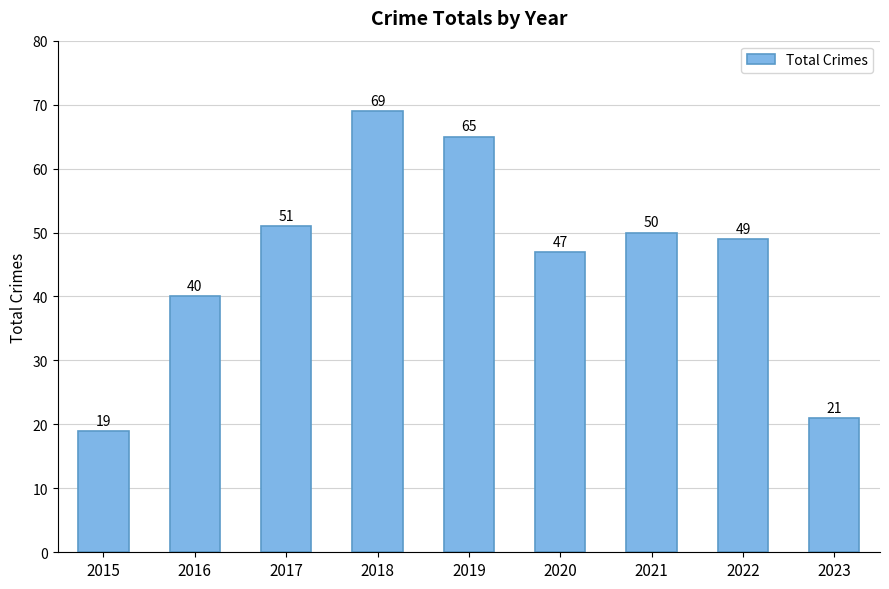

What is the average value?

46